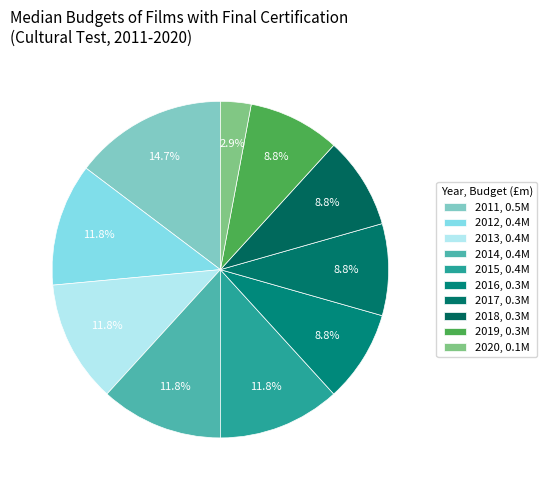

Does 2017 account for over 50% of the chart?

No